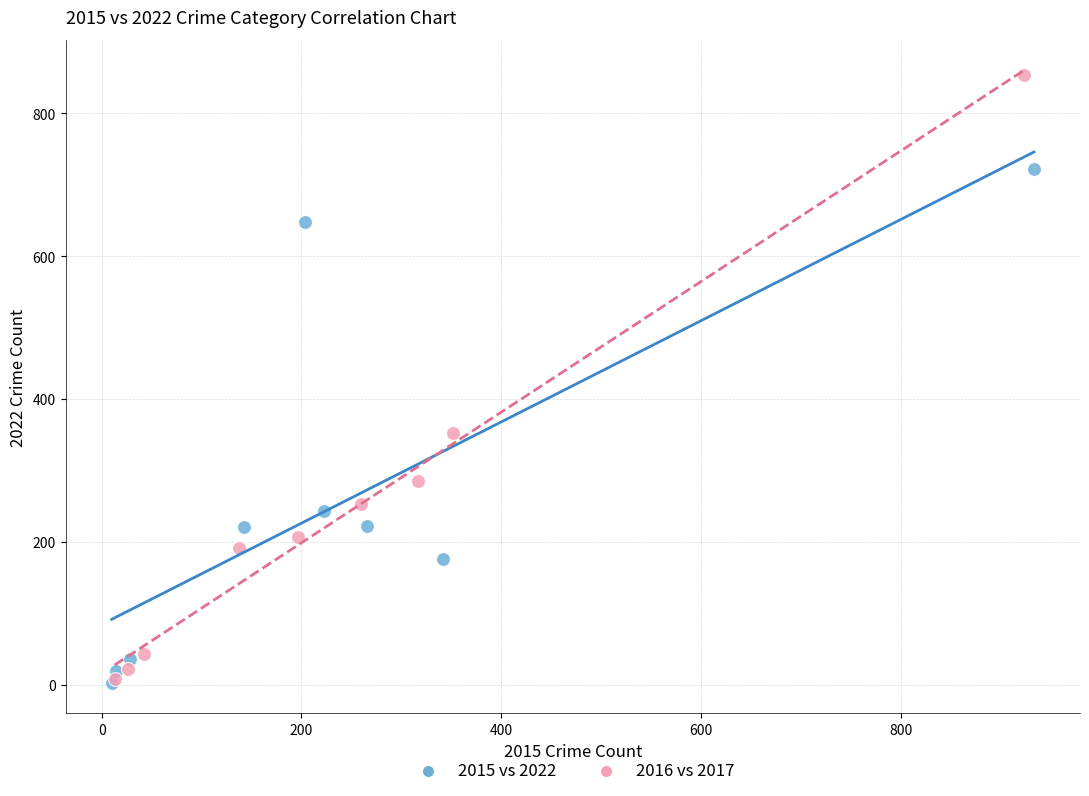

Which series reaches the maximum Y coordinate?

2016 vs 2017